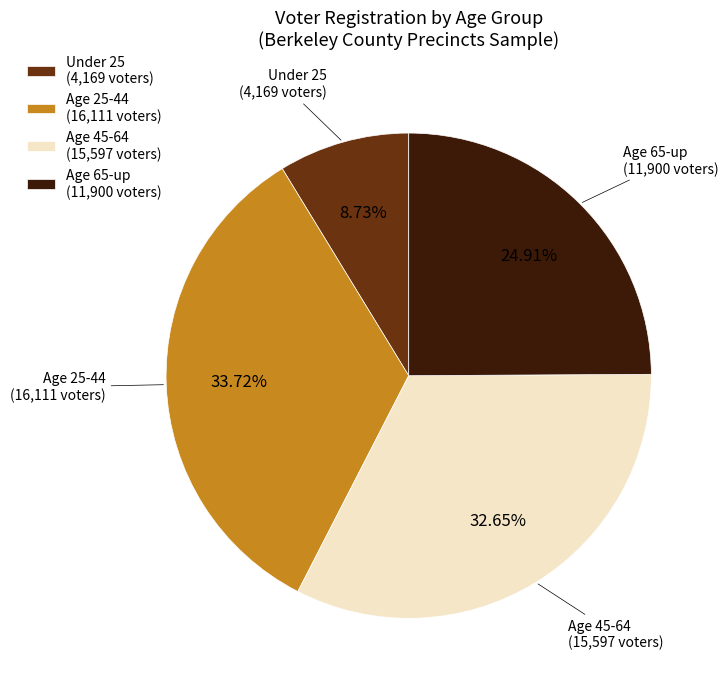

Is there a majority slice in this chart?

No